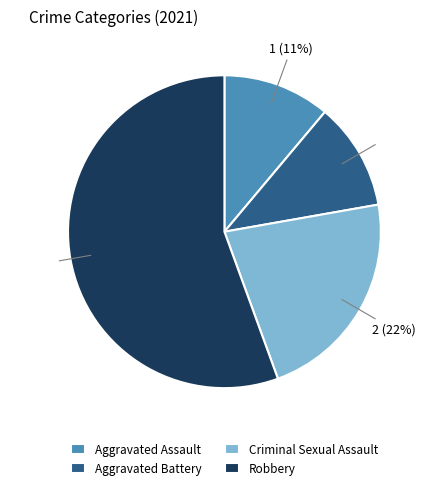

What is the ratio of the value at Criminal Sexual Assault to the value at Aggravated Battery?

2.0